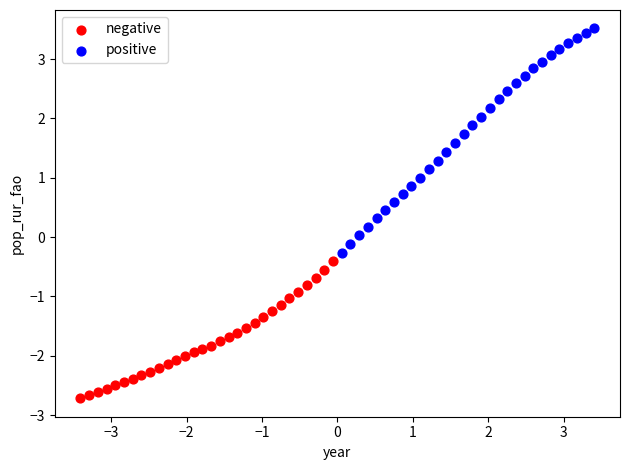

Which series has the widest spread of Y values?

positive